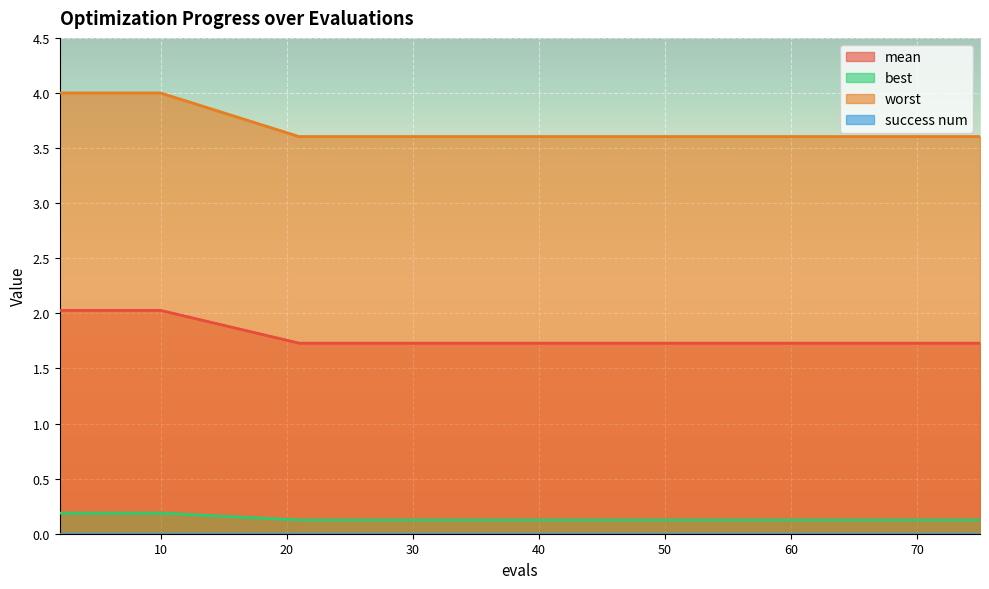

What is the sum of all mean values?

2.2